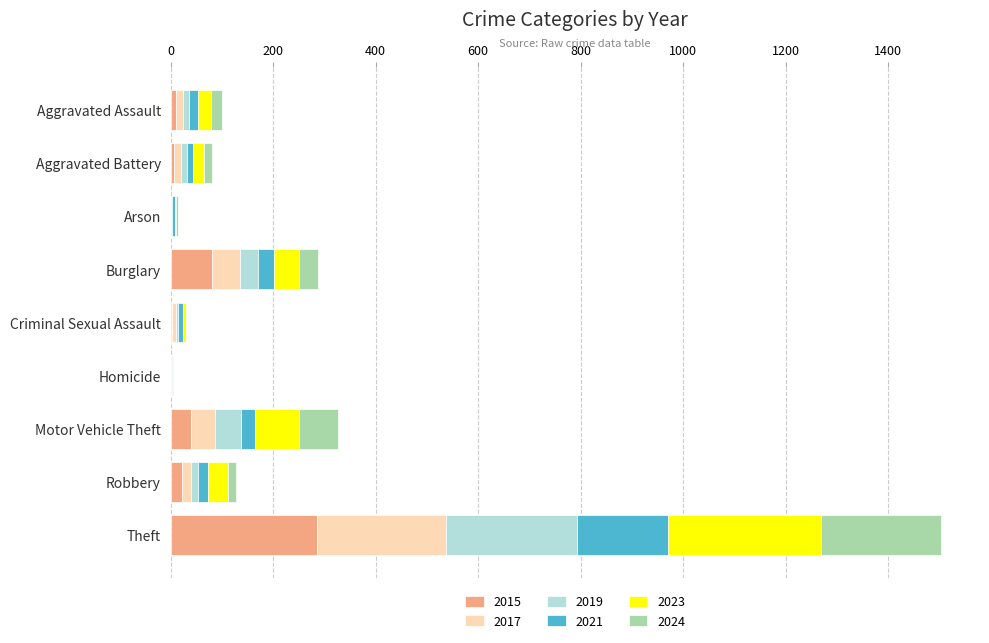

At which category is the sum across all series the highest?

Theft